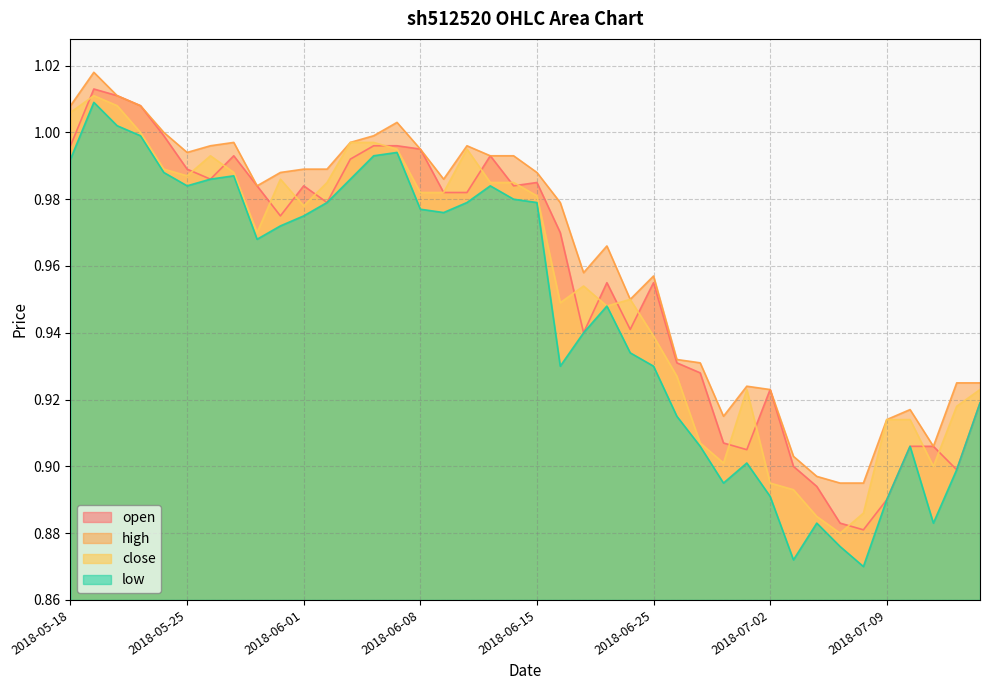

True or false: low and open cross at least once.

False